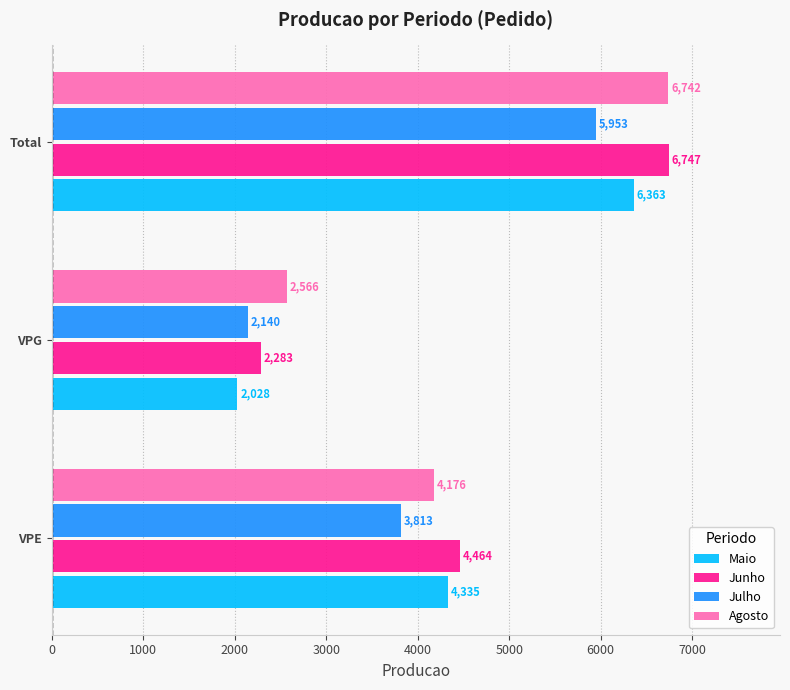

Is the value of Maio at Total greater than the value of Julho at Total?

Yes